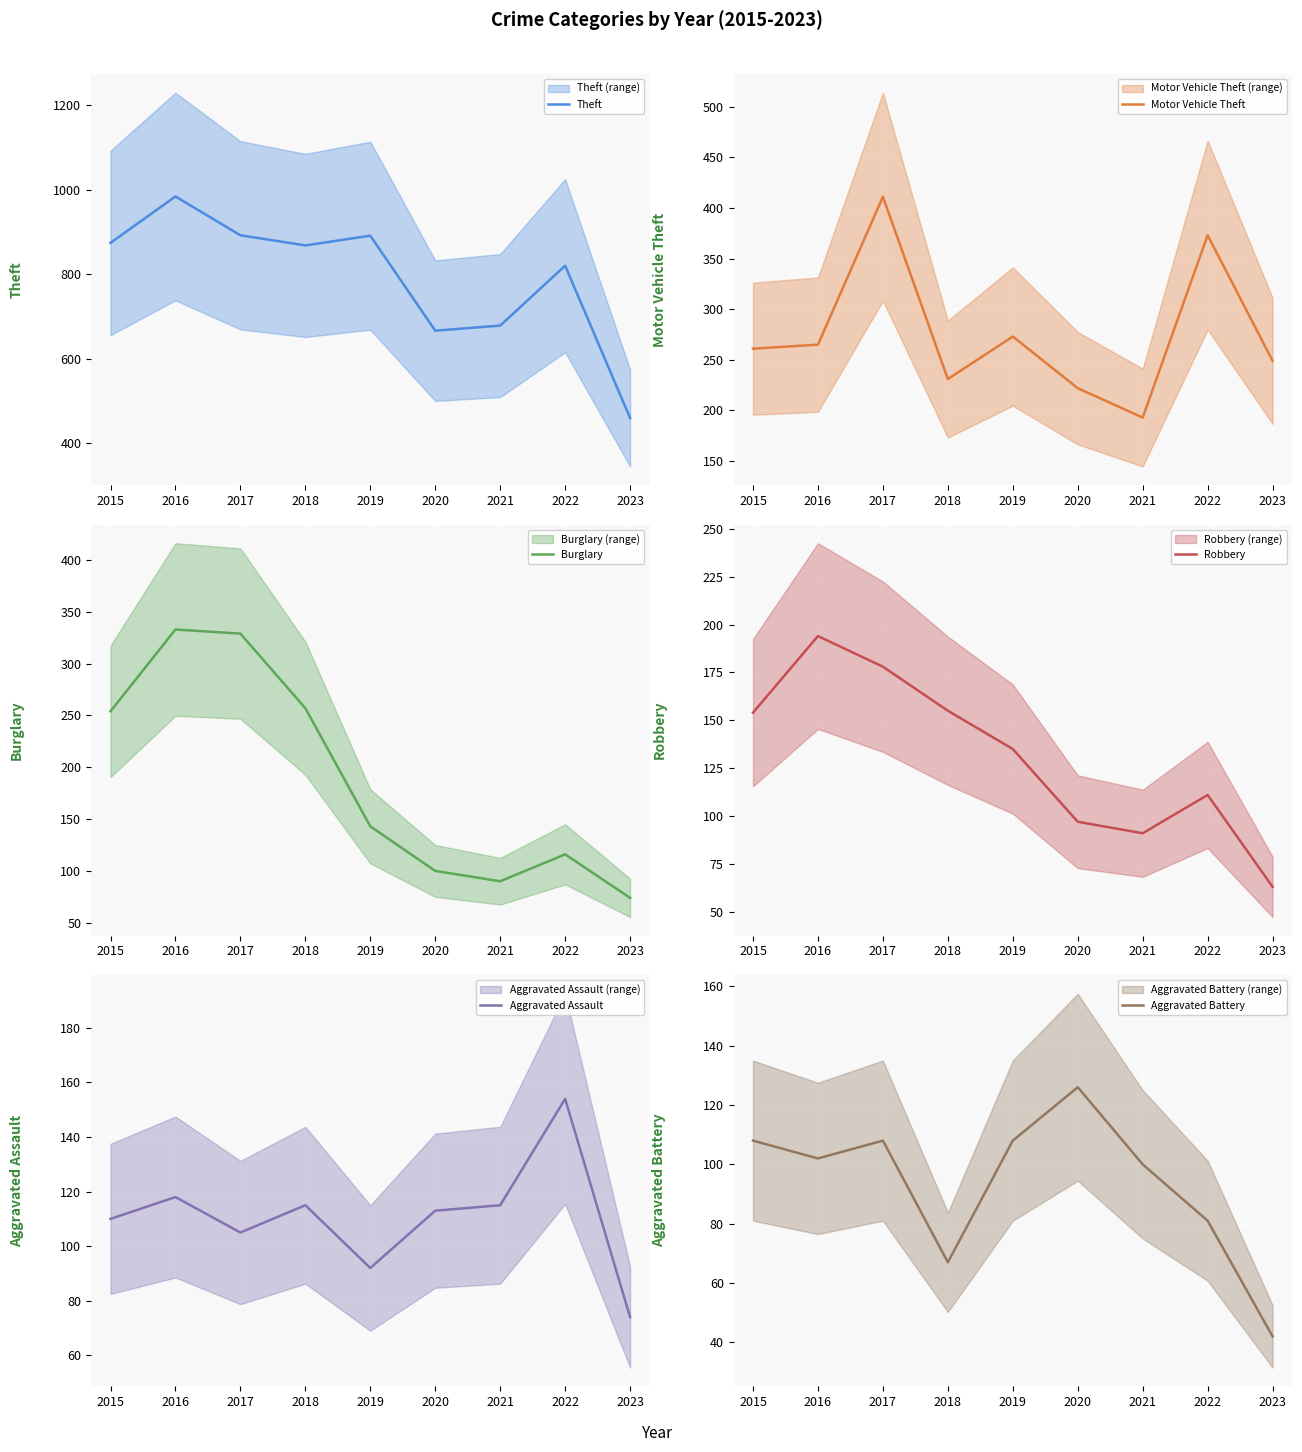

Which category has the lowest value in the Theft series?

2023